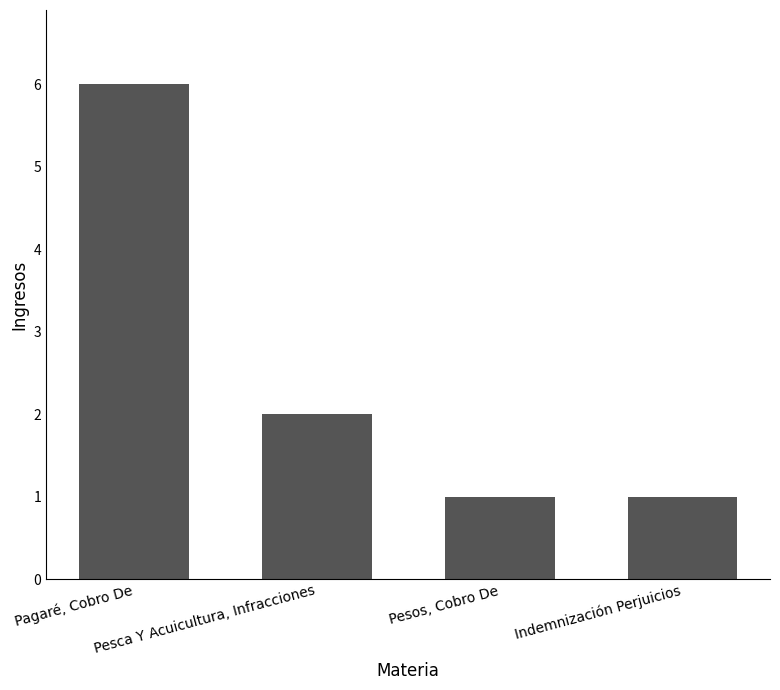

What is the value of the 3rd bar from the left?

1